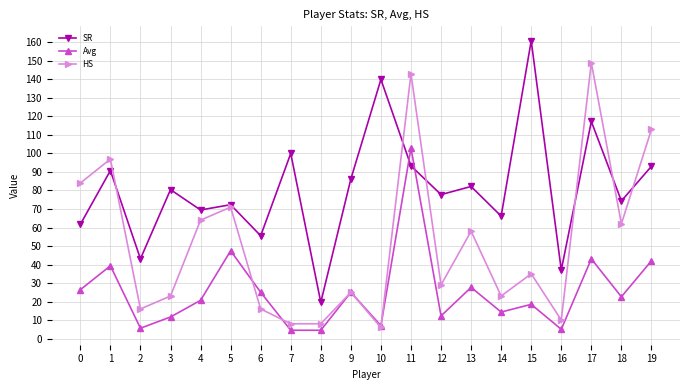

At which label is Avg closest to 53?

5